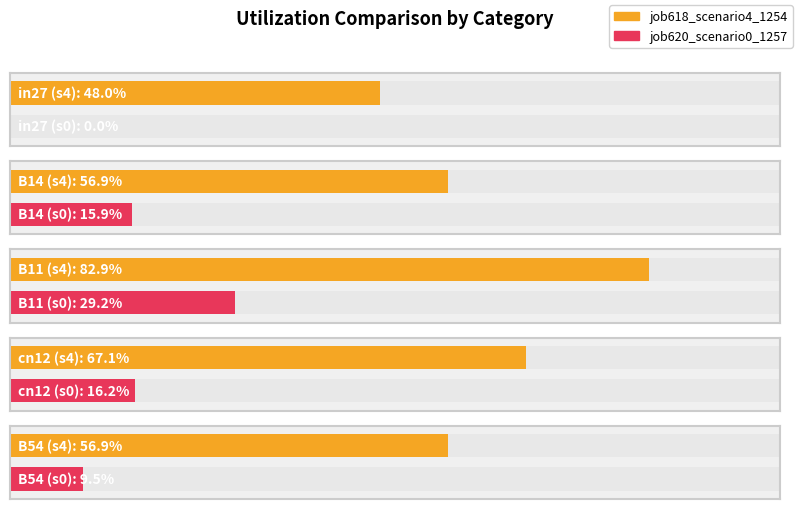

At which category is the sum across all series the highest?

B11